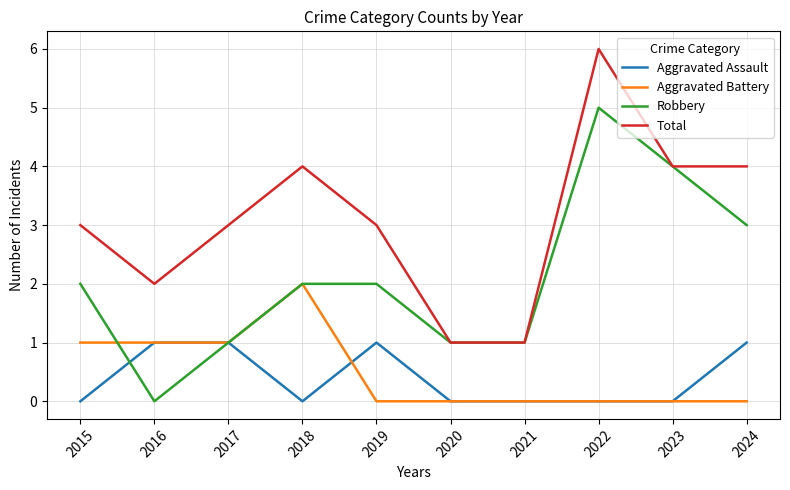

Rank the series by their maximum value, from lowest to highest.

Aggravated Assault, Aggravated Battery, Robbery, Total